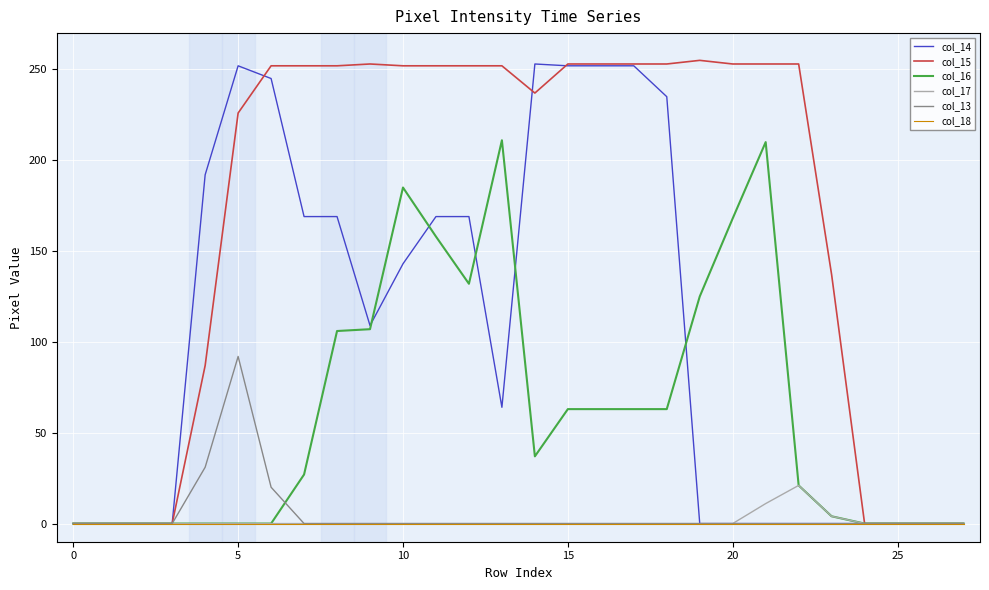

What is the average value of the col_14 series?

104